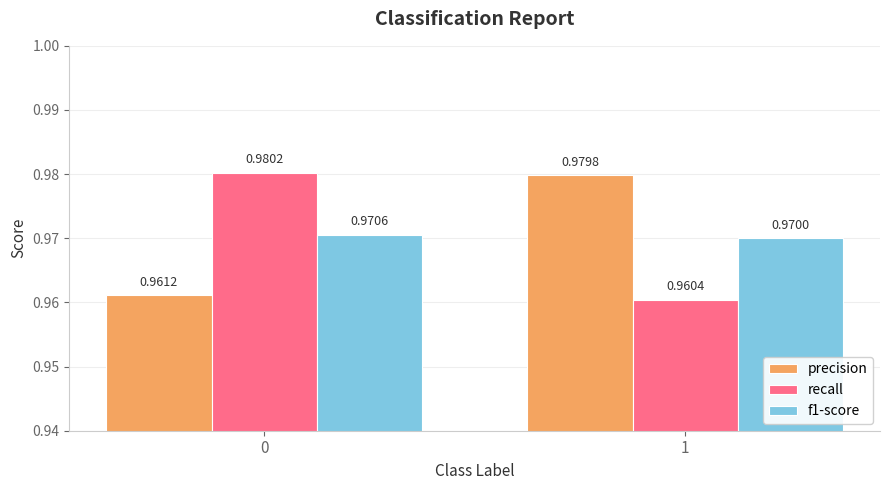

How many precision values are between 0 and 1?

2